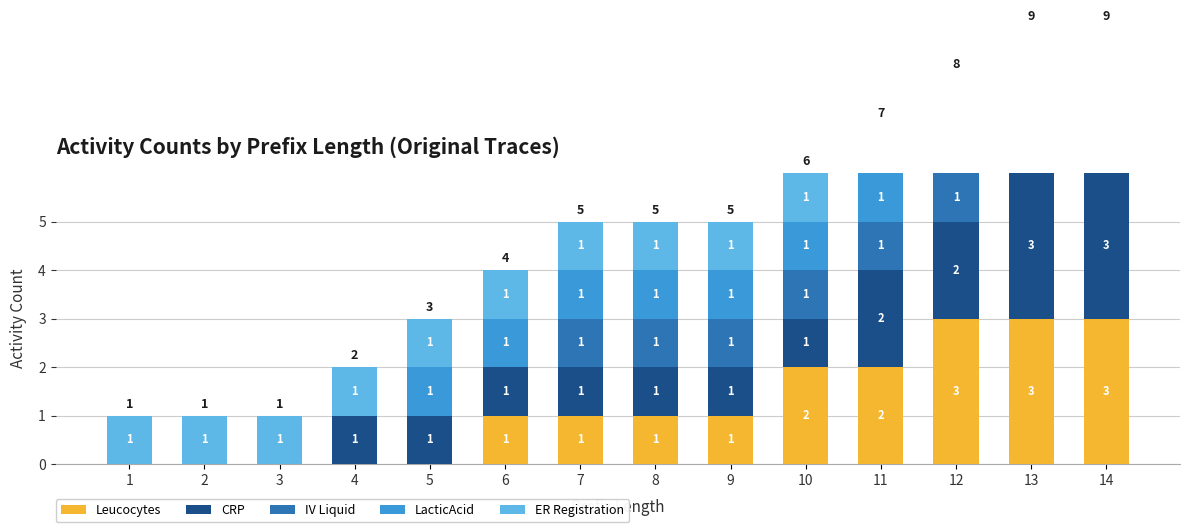

What is the sum of all IV Liquid values?

8